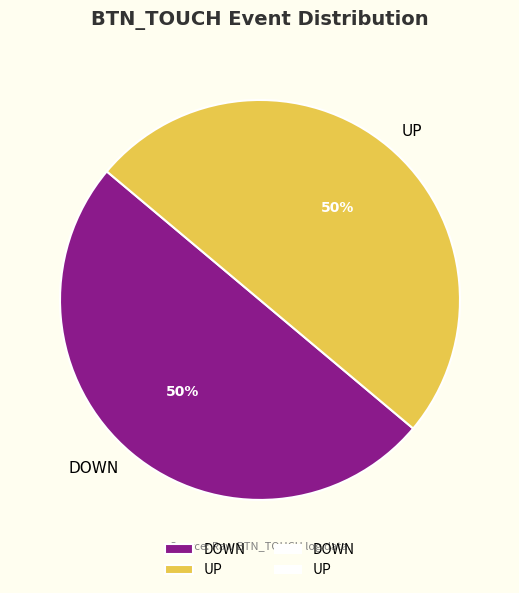

To the nearest percent, what is the average slice percentage?

50%